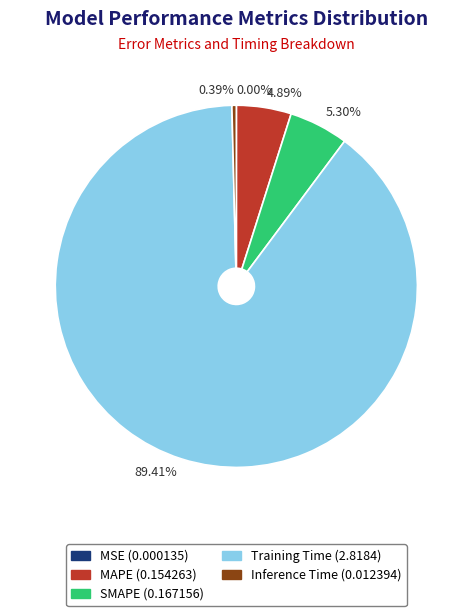

Does Inference Time represent more than half of the total?

No